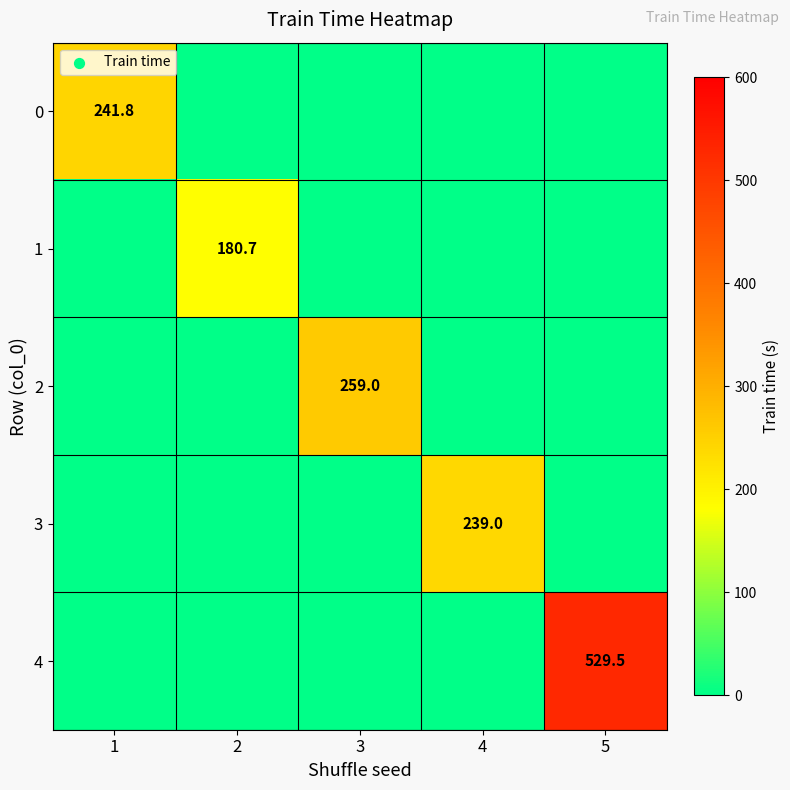

What is the difference between the highest and lowest values at 2?

180.7